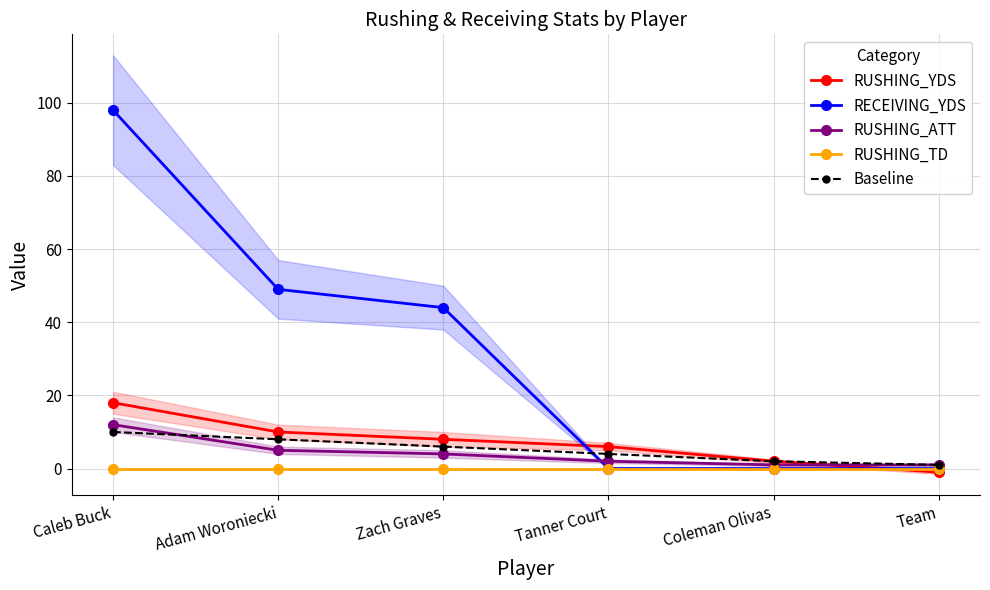

Which series has the widest spread of values?

RECEIVING_YDS